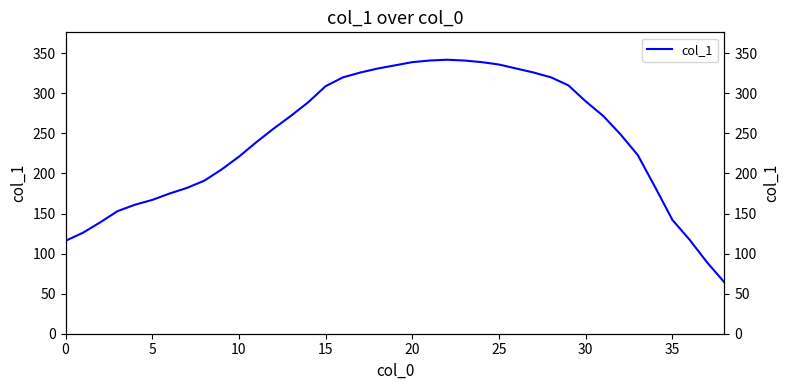

True or false: the data shows 436 at 31.

False